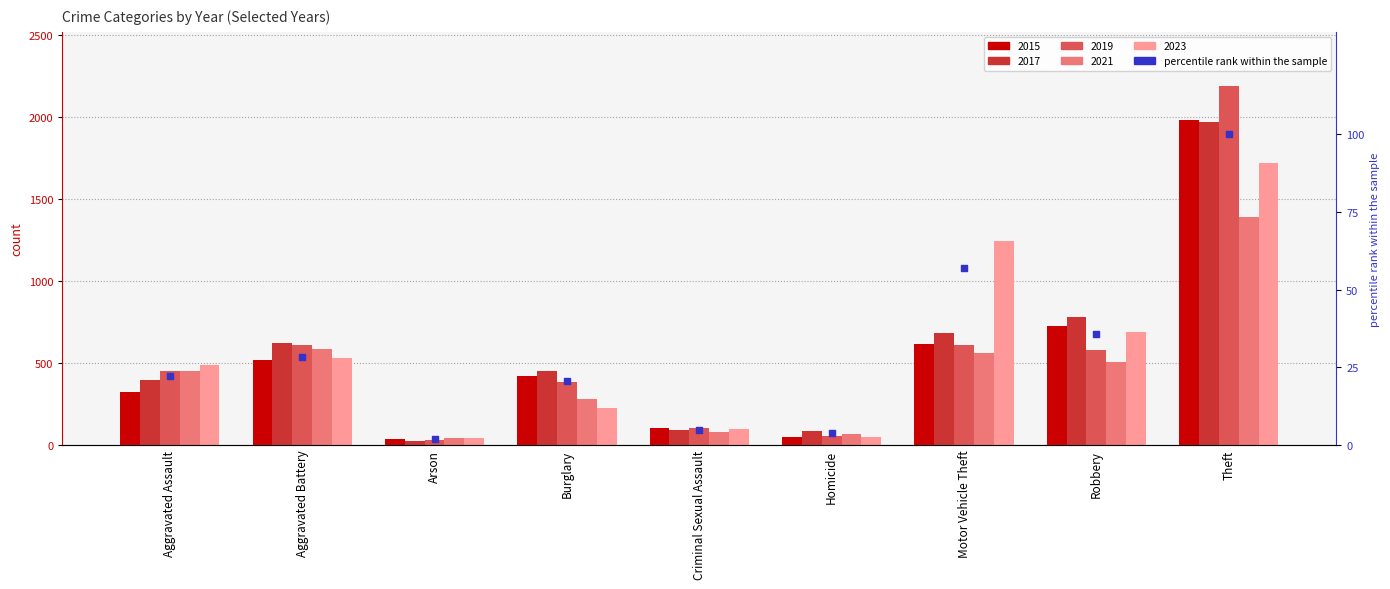

Which has a higher value, Theft or Homicide?

Theft